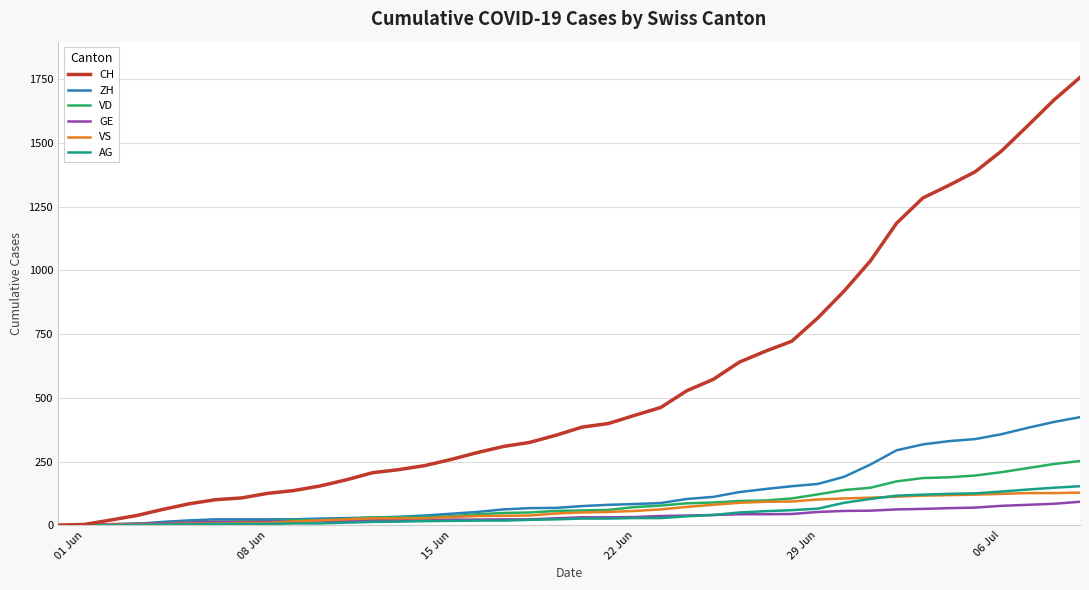

Which series has the widest spread of values?

CH